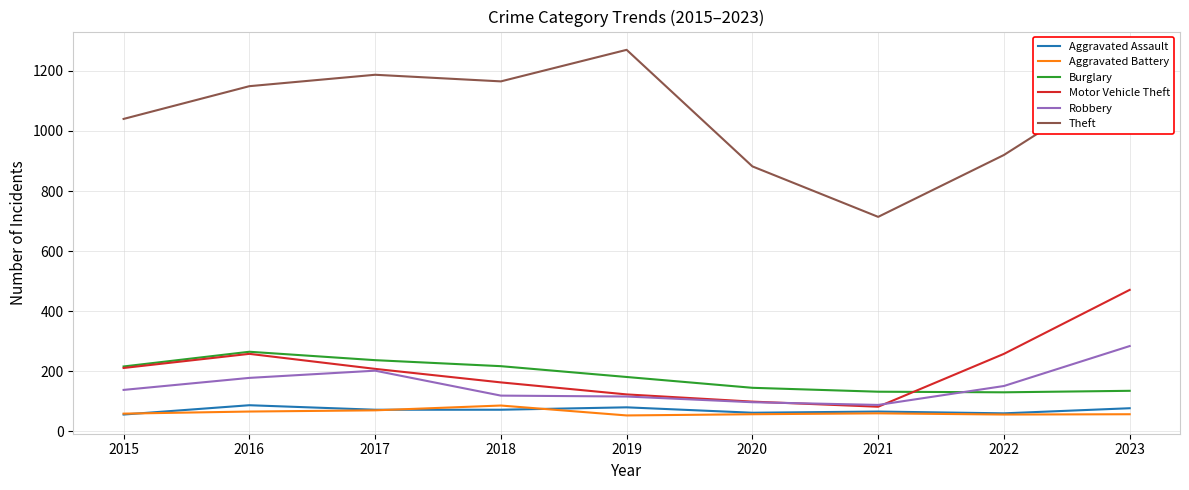

Where is Theft nearest to the value 992?

2015